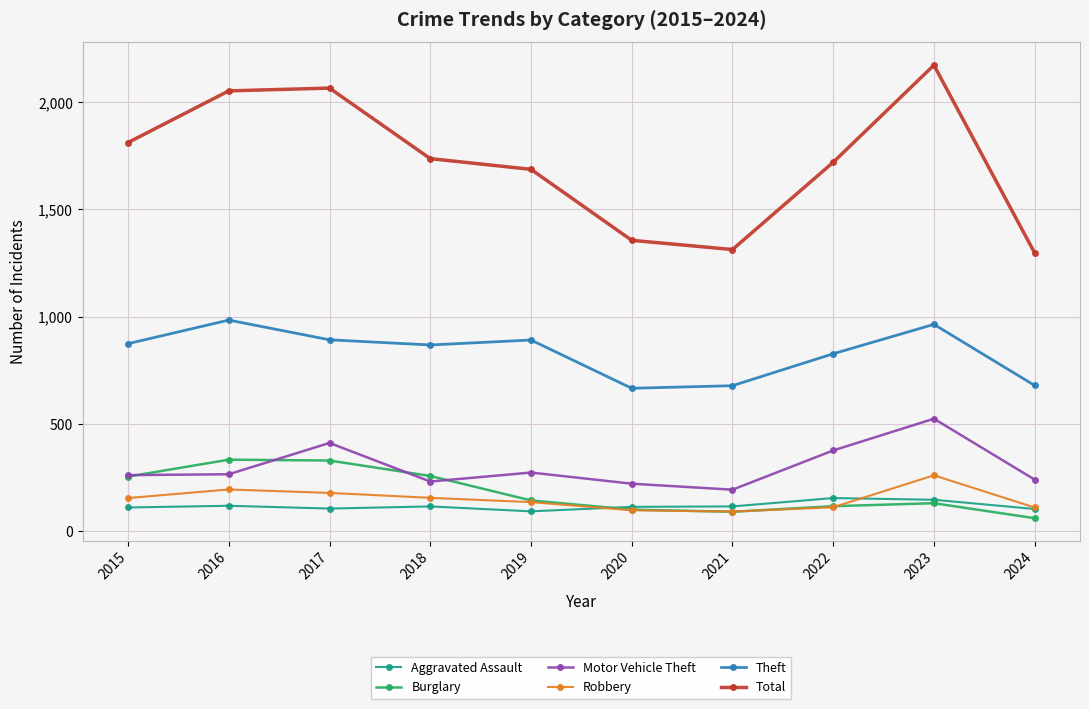

At which label does Total first exceed 1737?

2015